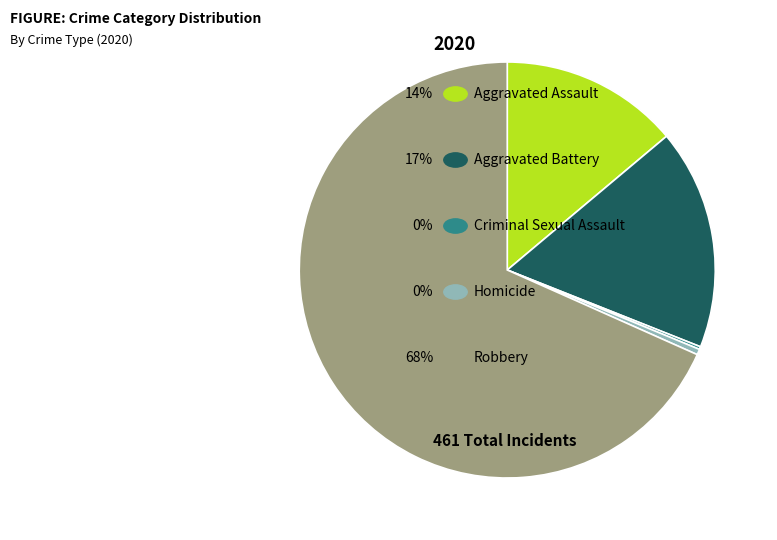

Is there a majority slice in this chart?

Yes